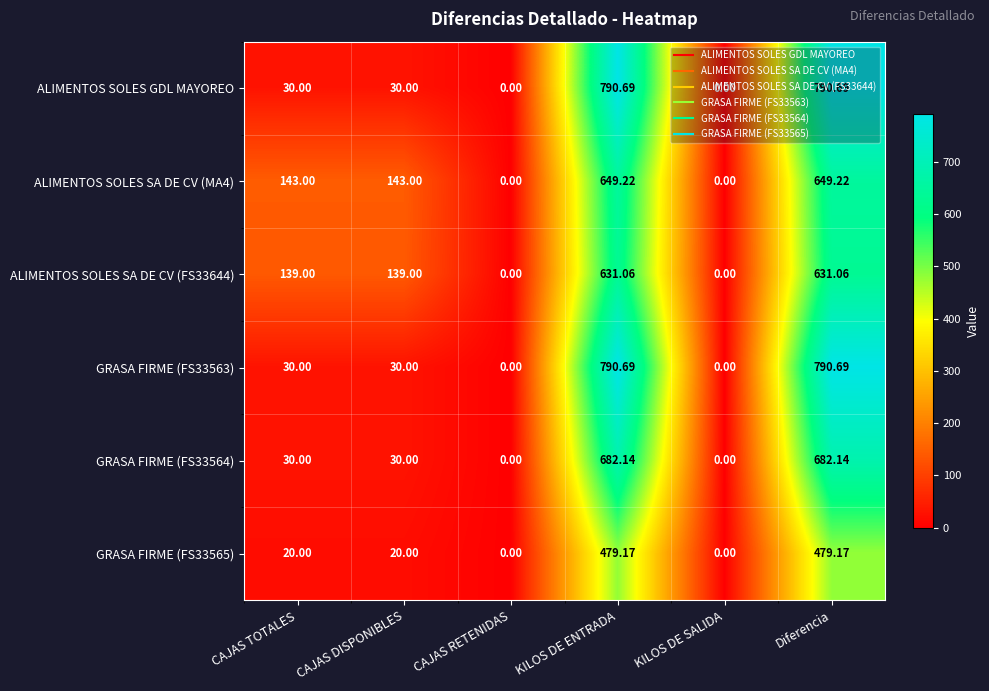

Is the value of ALIMENTOS SOLES SA DE CV (FS33644) at KILOS DE SALIDA greater than the value of ALIMENTOS SOLES GDL MAYOREO at CAJAS TOTALES?

No